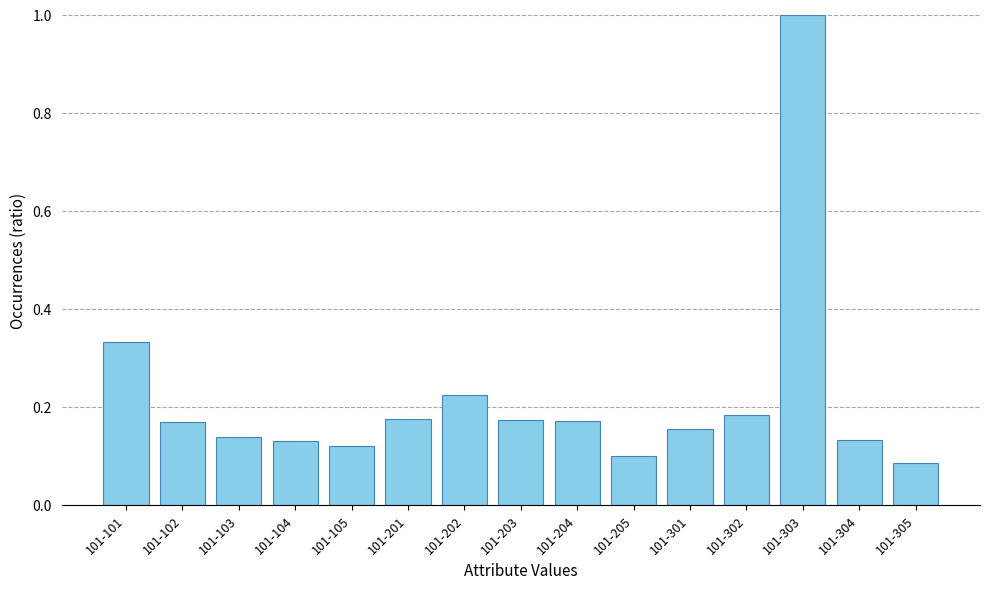

What is the sum of all values?

3.3